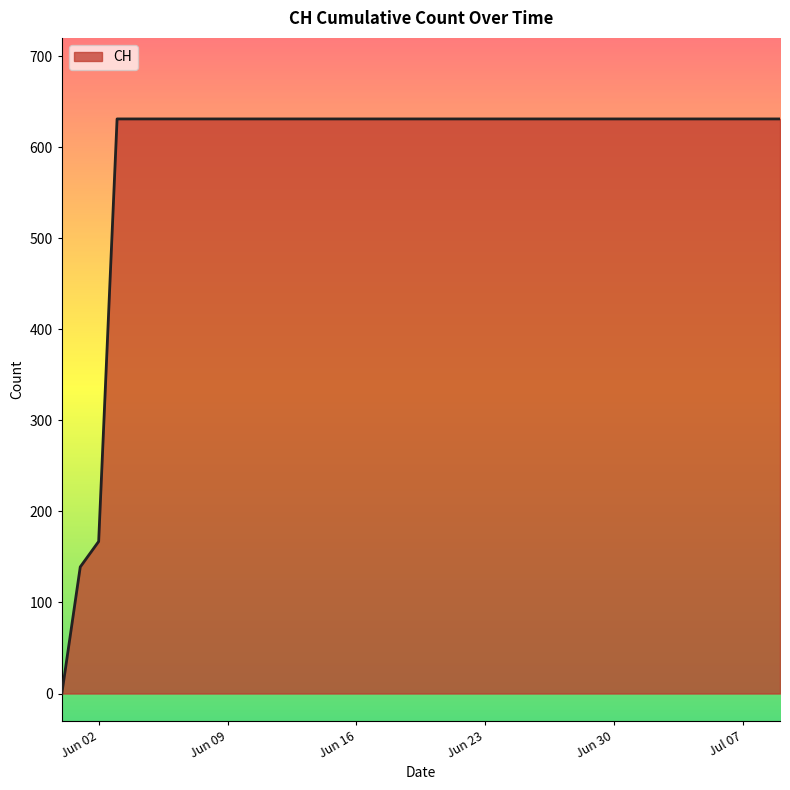

What is the difference between the maximum and minimum values?

631